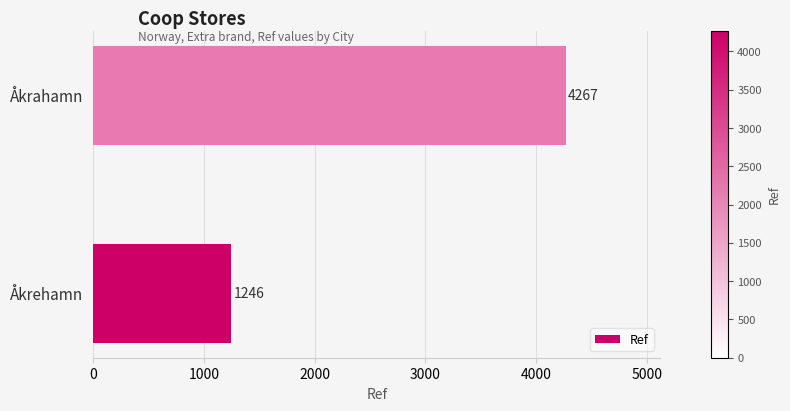

Rank the categories by value from lowest to highest.

Åkrehamn, Åkrahamn